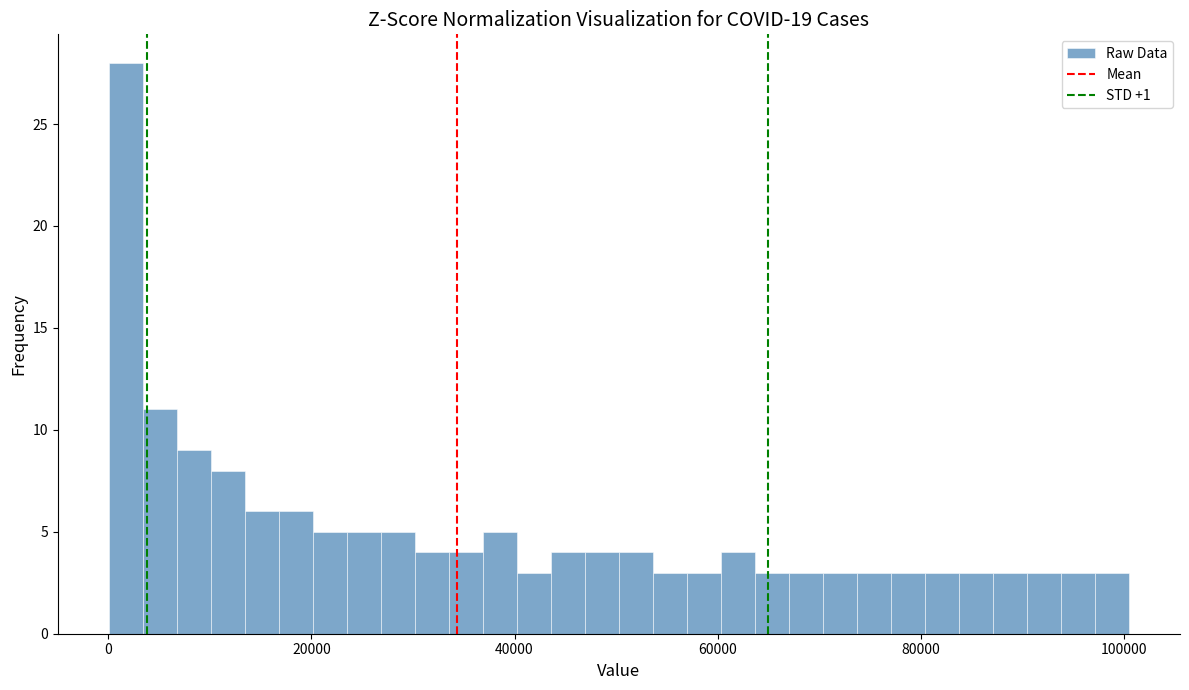

Around what value on the x-axis is the tallest bar? Give the approximate position of its centre, as read against the axis.

2000